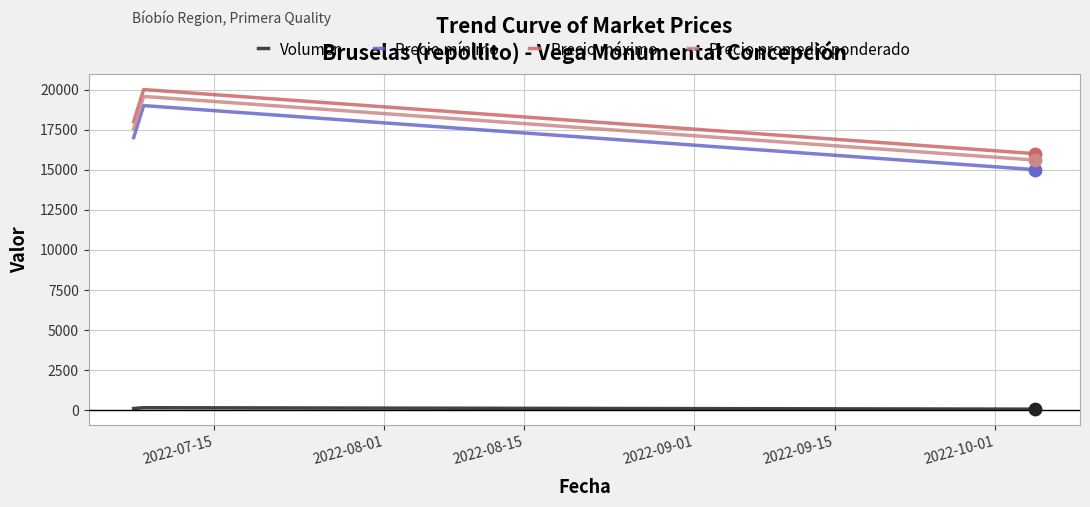

What is the lowest value of the Precio promedio ponderado series?

15600